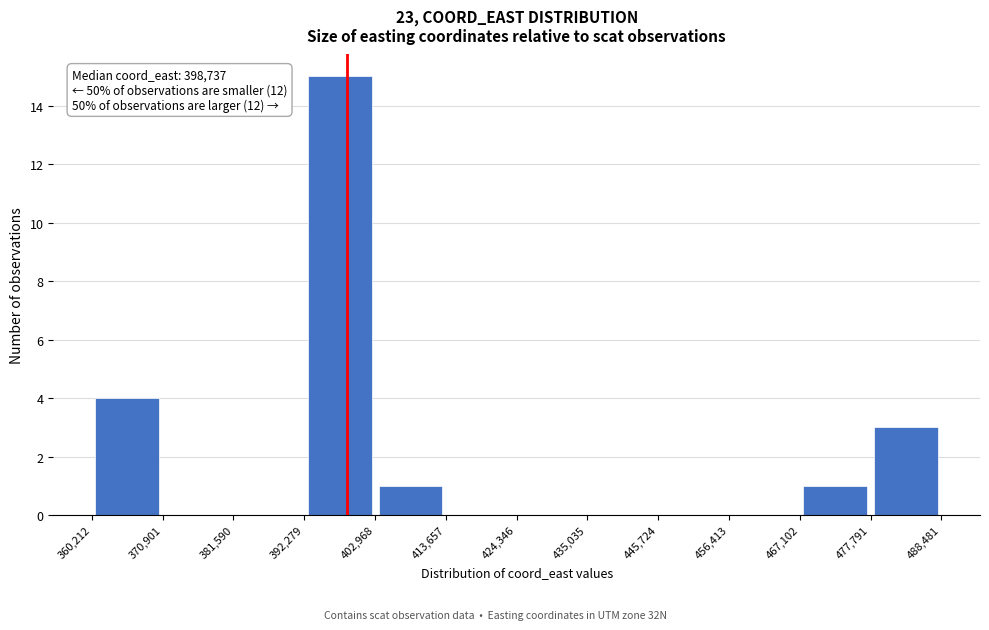

Over which range of the x-axis is the bar tallest?

392,279 to 402,968